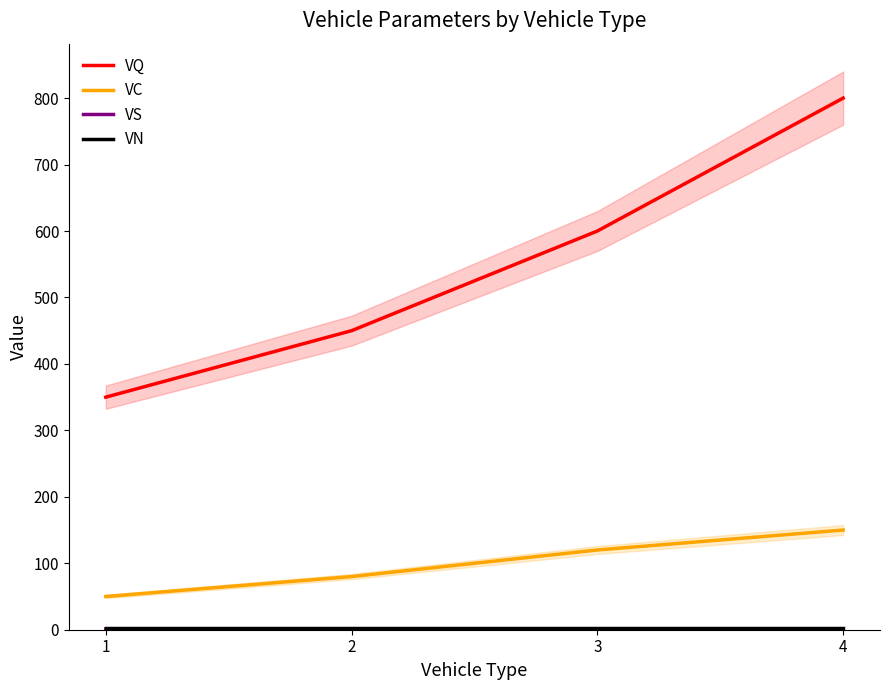

Reading left to right, list all the values displayed in this chart.

VQ: 1=350.0	2=450.0	3=600.0	4=800.0
VC: 1=50.0	2=80.0	3=120.0	4=150.0
VS: 1=1.0	2=1.0	3=1.1	4=1.1
VN: 1=2.0	2=2.0	3=2.0	4=2.0